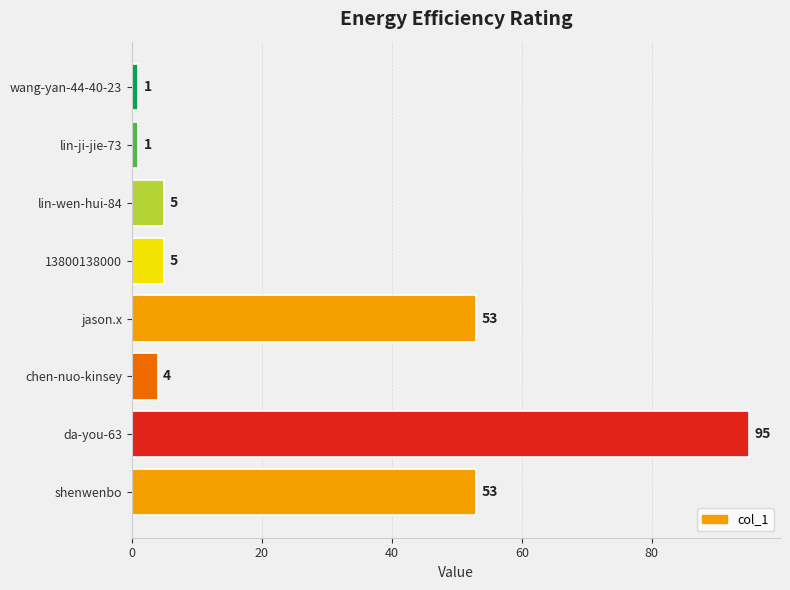

What is the approximate value at lin-wen-hui-84?

5